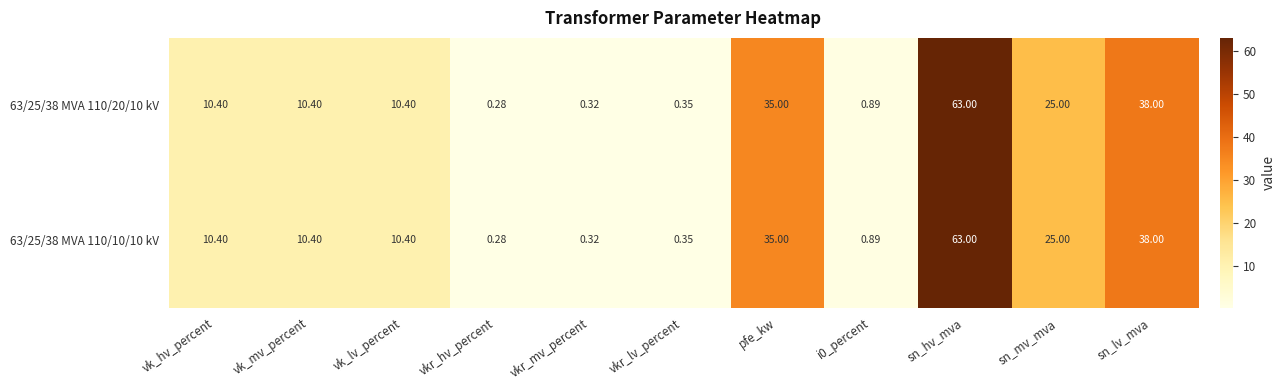

At which label does 63/25/38 MVA 110/20/10 kV first exceed 10?

vk_hv_percent